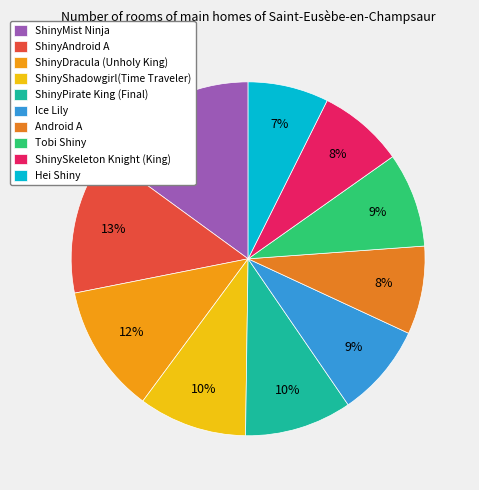

Approximately how many times larger is the value at ShinySkeleton Knight (King) compared to ShinyAndroid A?

0.6